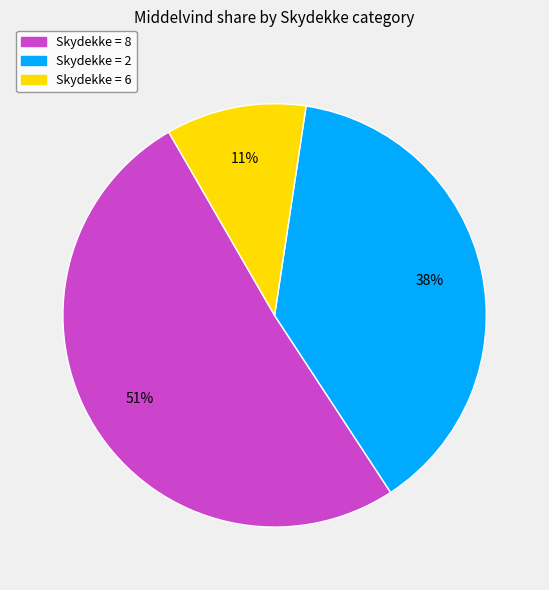

How many segments does this pie chart have?

3